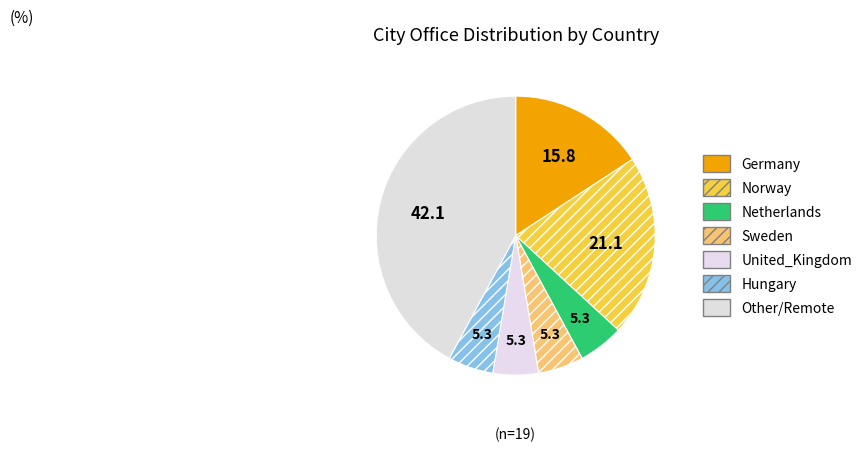

Count the number of slices in the pie.

7